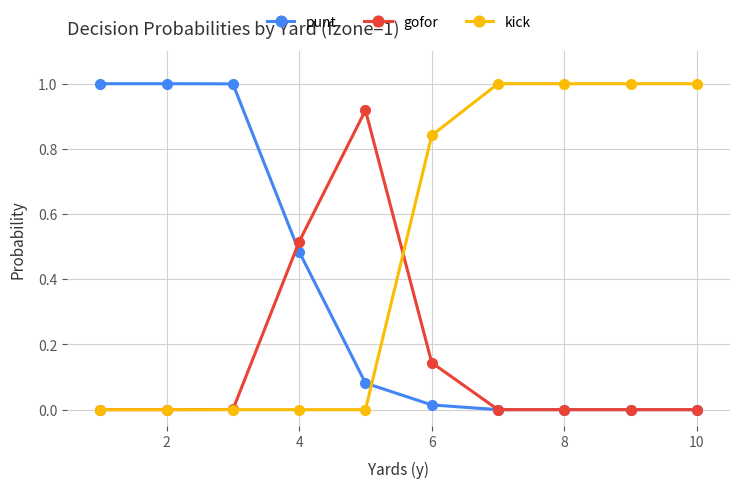

What is the maximum value for kick?

1.0